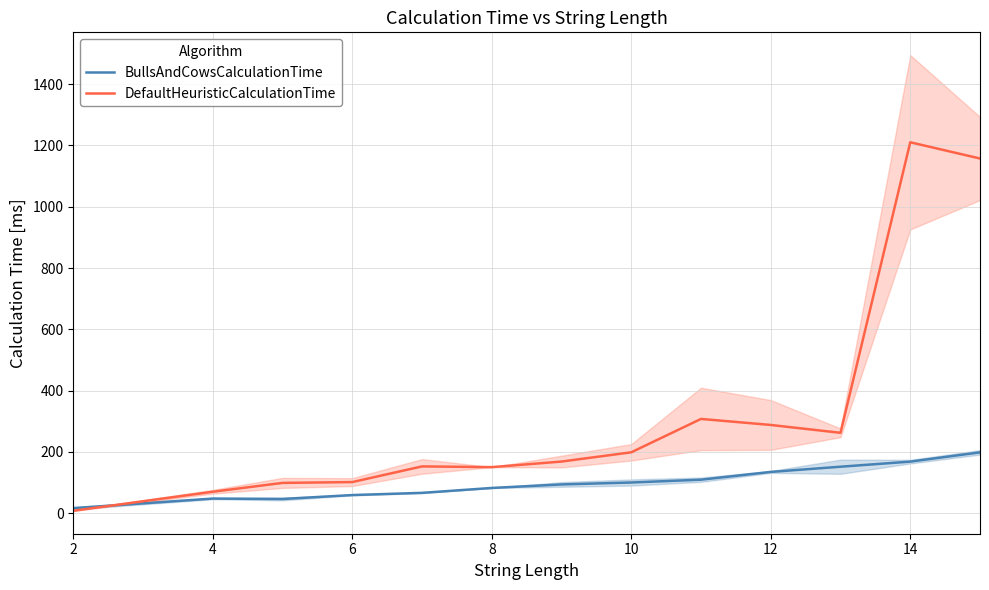

How many lines are shown in the chart?

2